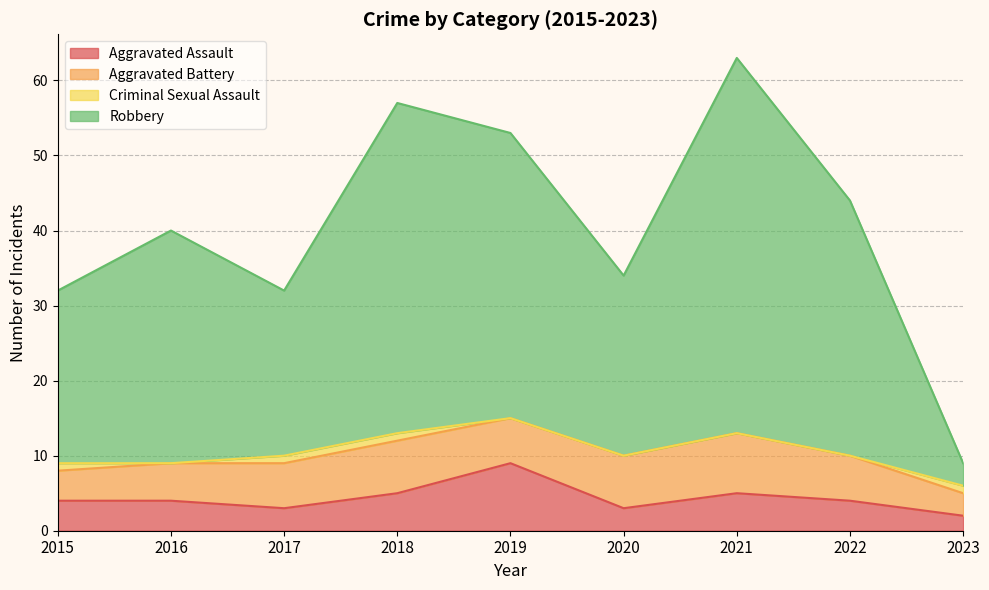

Between 2019 and 2023, which is larger?

2019